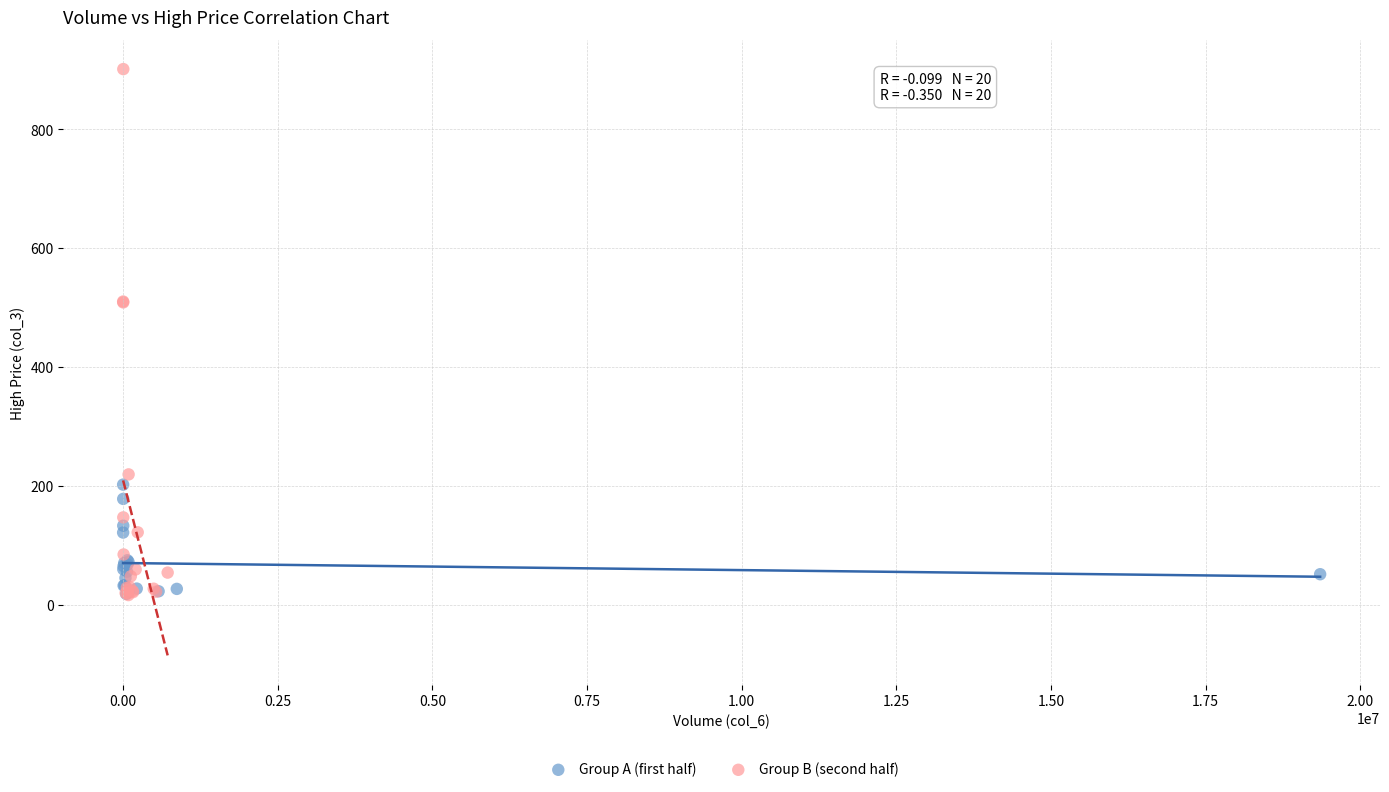

What are all the series names shown in the legend?

Group A (first half), Group B (second half)